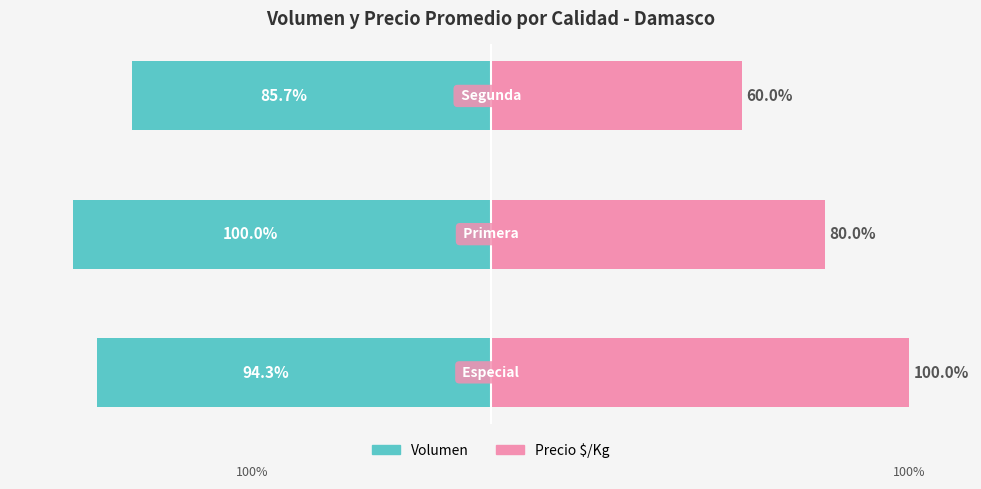

List the series in order of their peak value, lowest first.

Volumen, Precio $/Kg